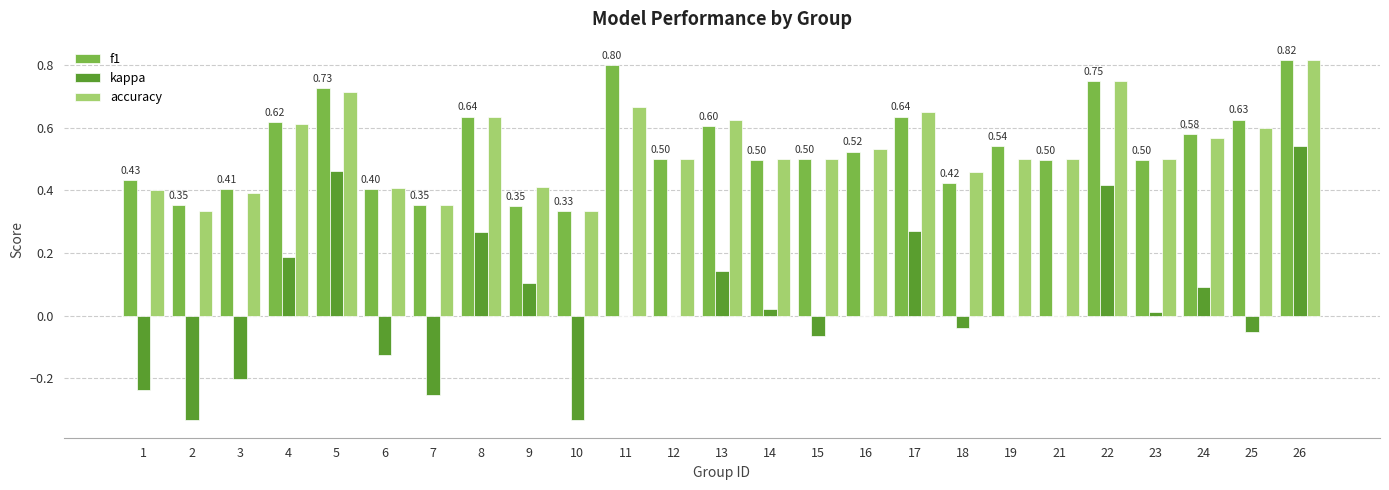

Is the value of accuracy at 12 greater than the value of kappa at 23?

Yes